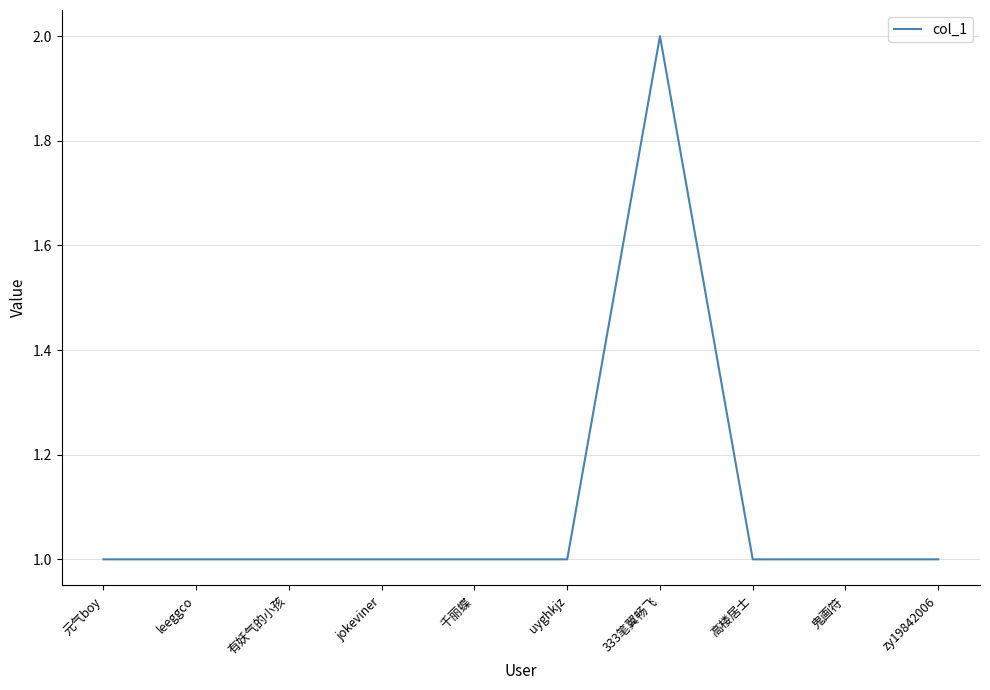

At which category does the chart reach its peak across all series?

333笔翼畅飞